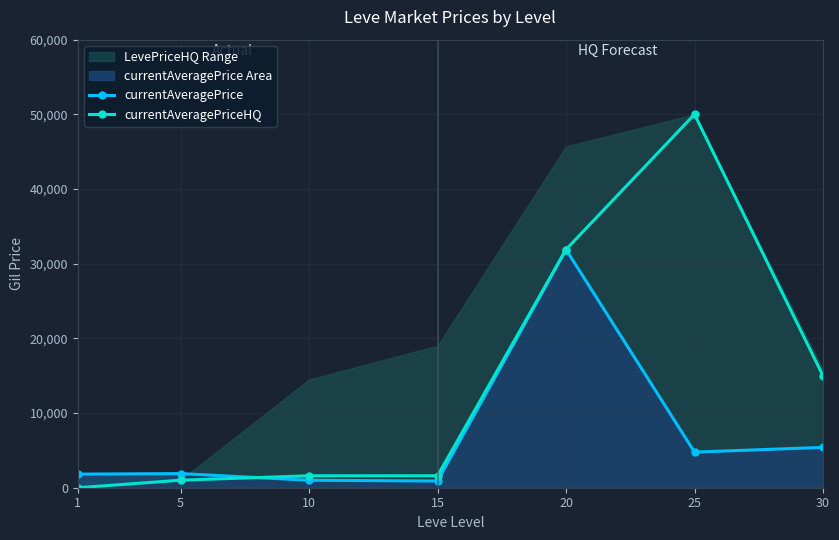

Which series has the largest total across all categories?

currentAveragePriceHQ